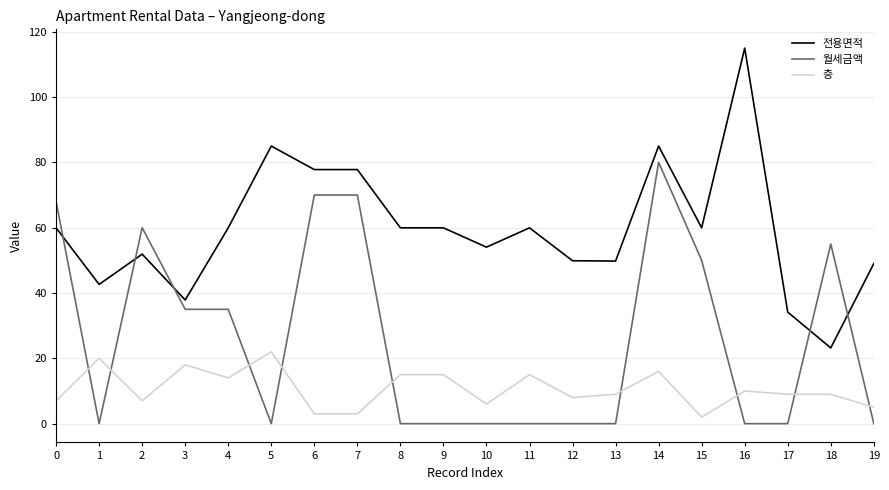

Which series changed the most between 3 and 5?

전용면적